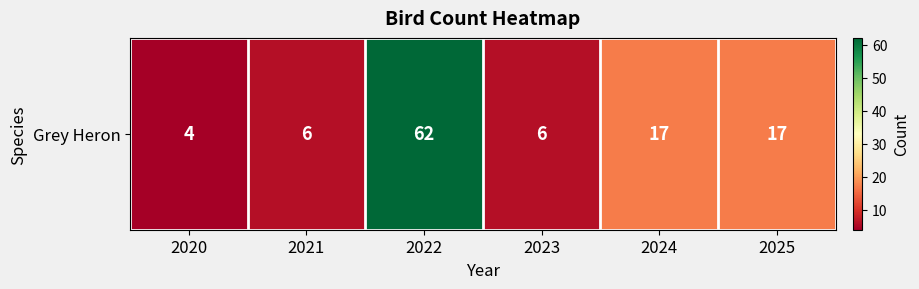

What is the minimum value shown in the chart?

4